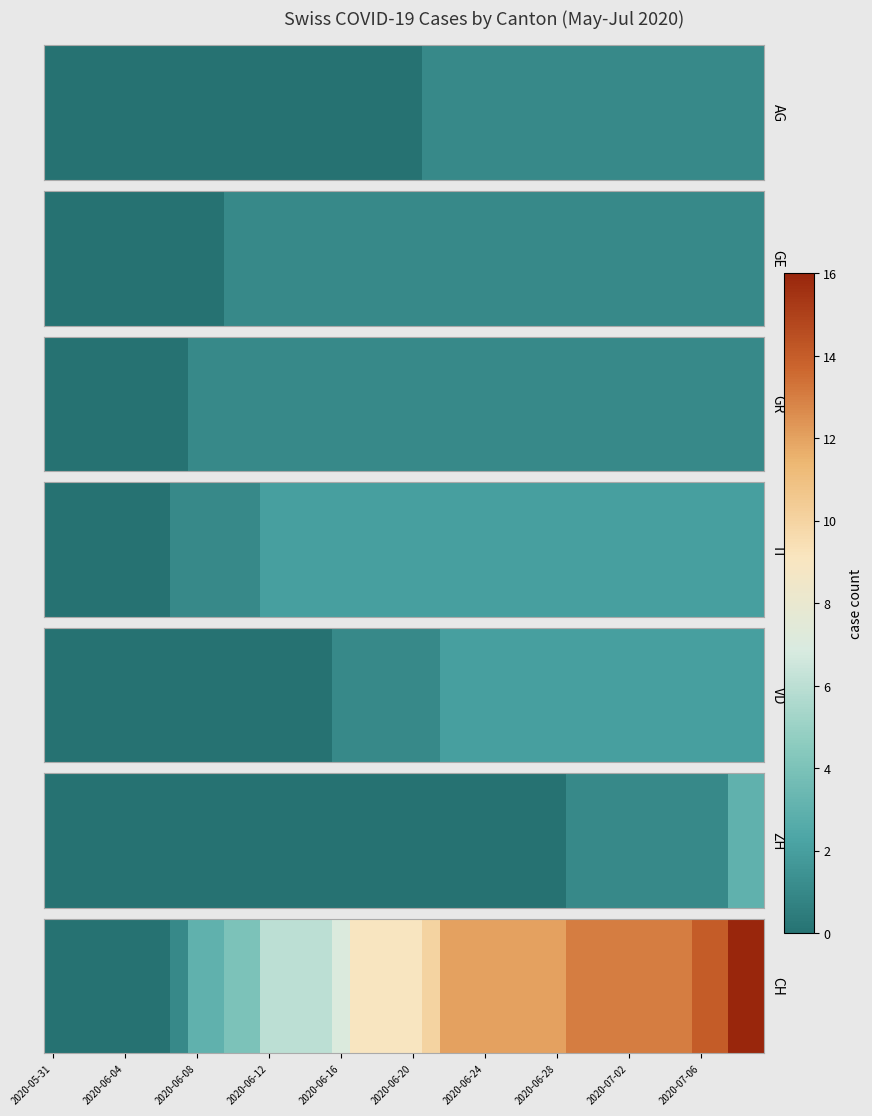

How many data points are less than 9?

17